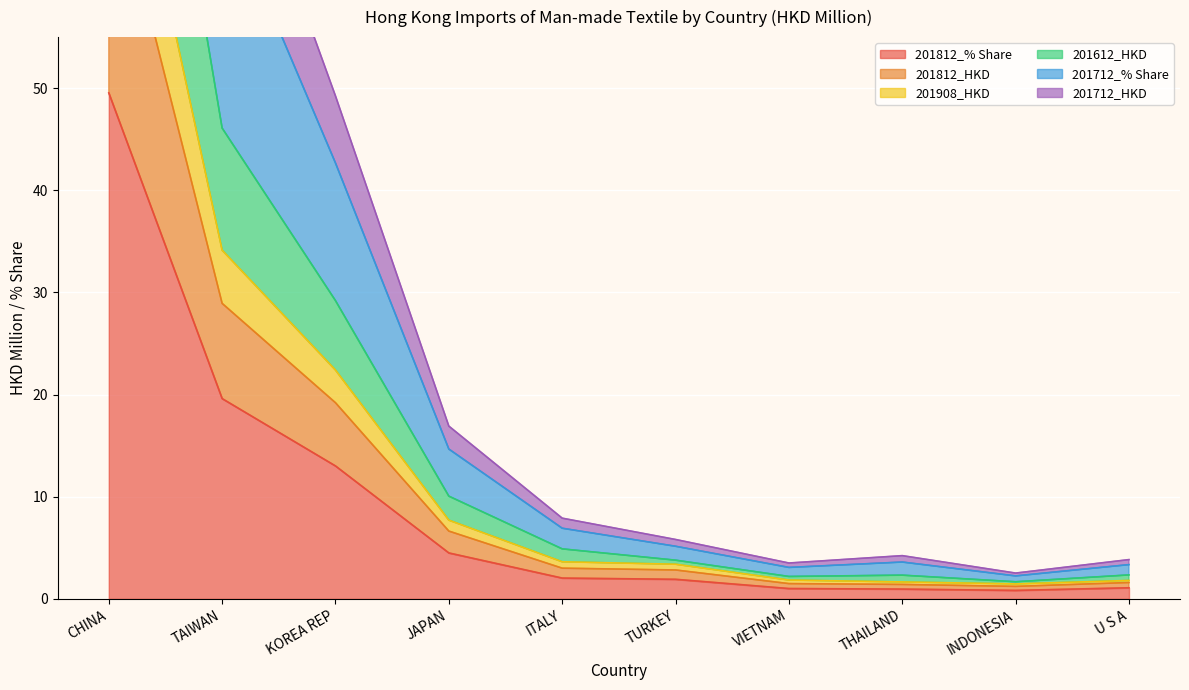

At how many categories does at least one series exceed 85?

1